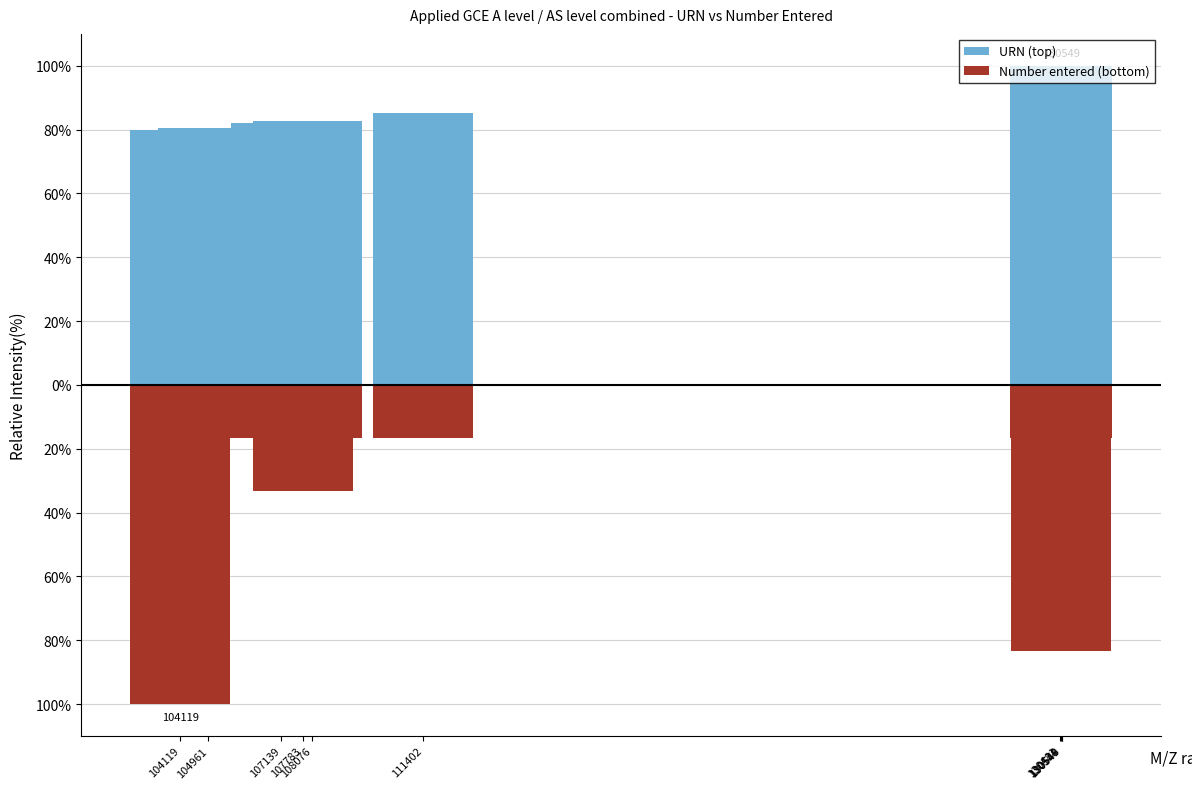

What is the total value across all series at 108076?

66.1